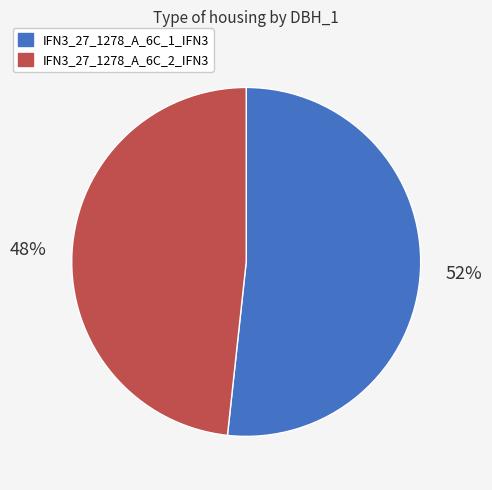

To the nearest percent, what percentage of the pie is IFN3_27_1278_A_6C_2_IFN3?

48%